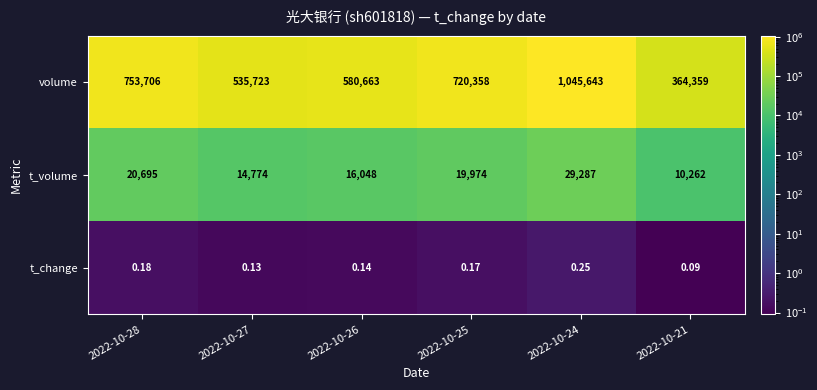

Is the value of t_change at 2022-10-27 greater than the value of t_volume at 2022-10-25?

No